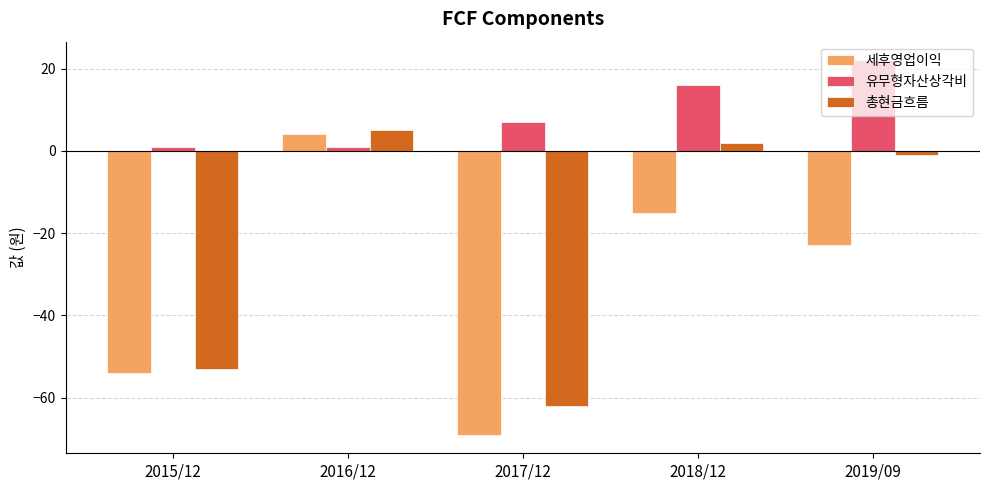

Which series has the largest total across all categories?

유무형자산상각비